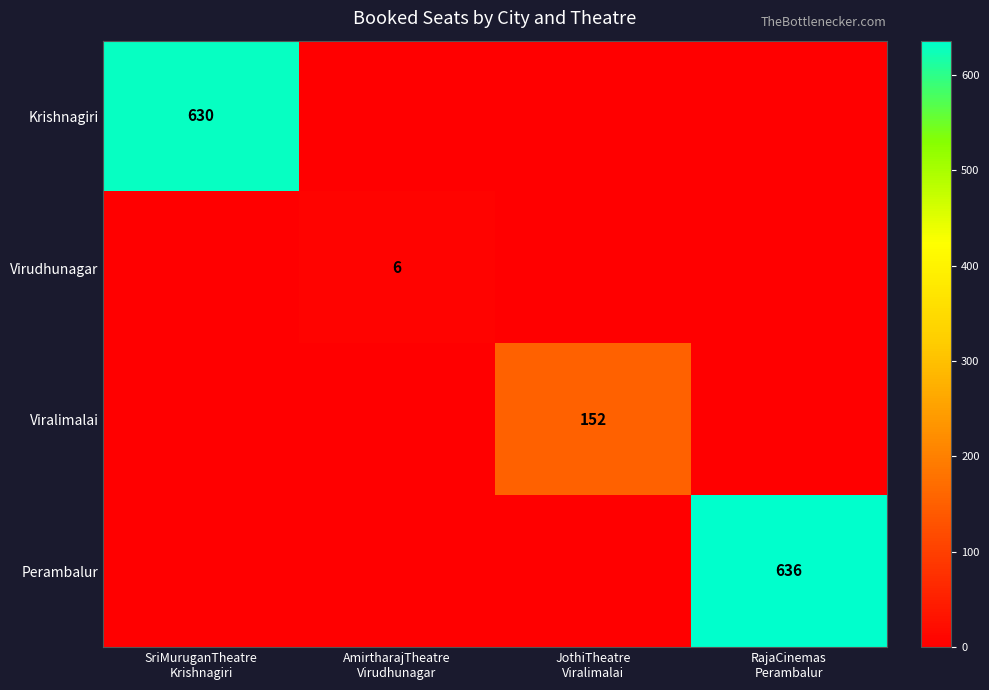

The Virudhunagar series shows 0 at SriMuruganTheatre Krishnagiri. True or false?

True